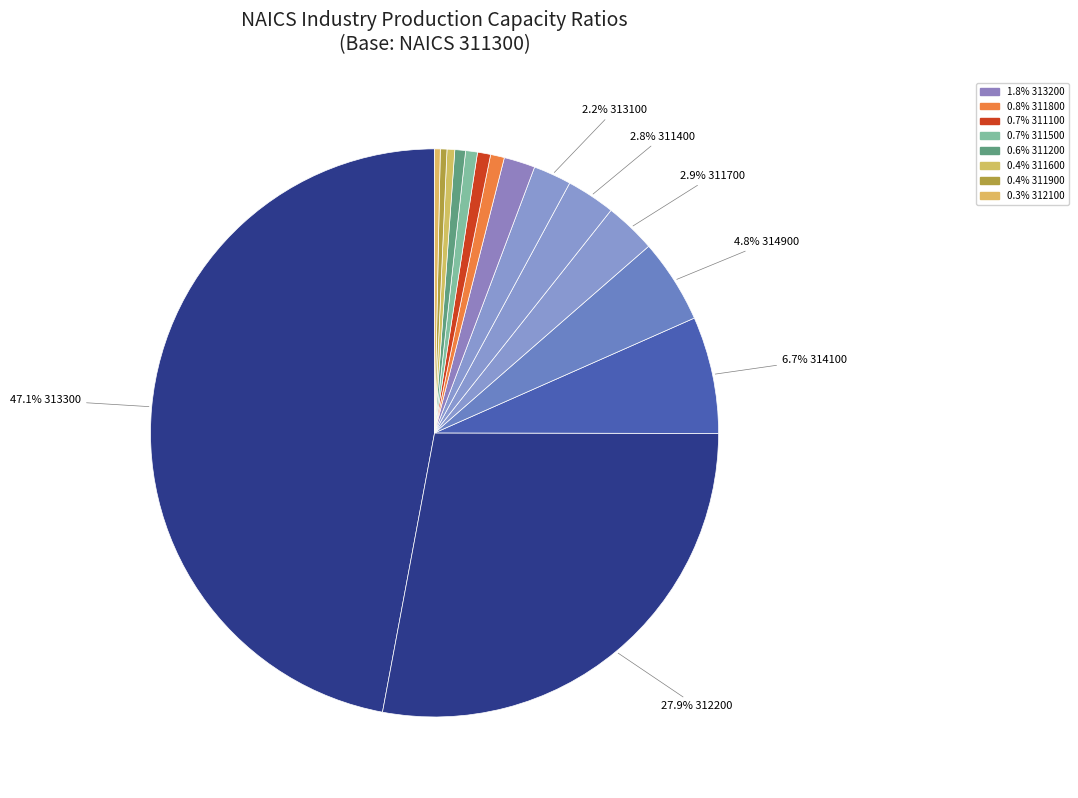

Does any single category account for the majority?

No